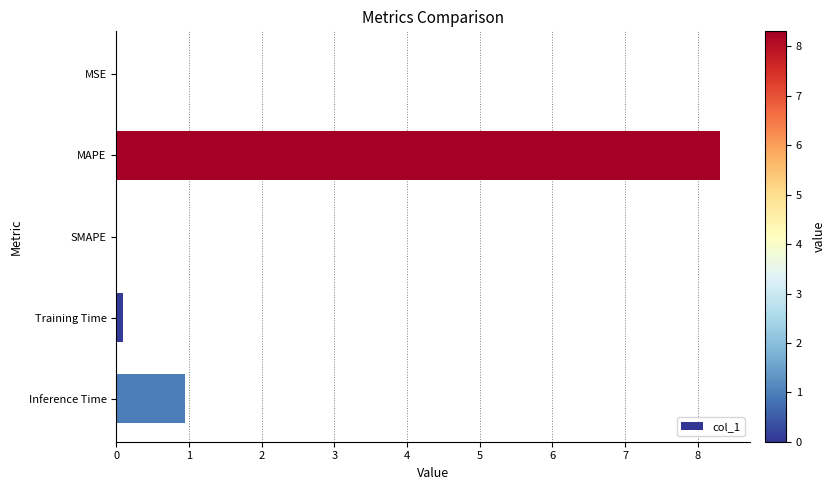

Are the bars horizontal?

Yes